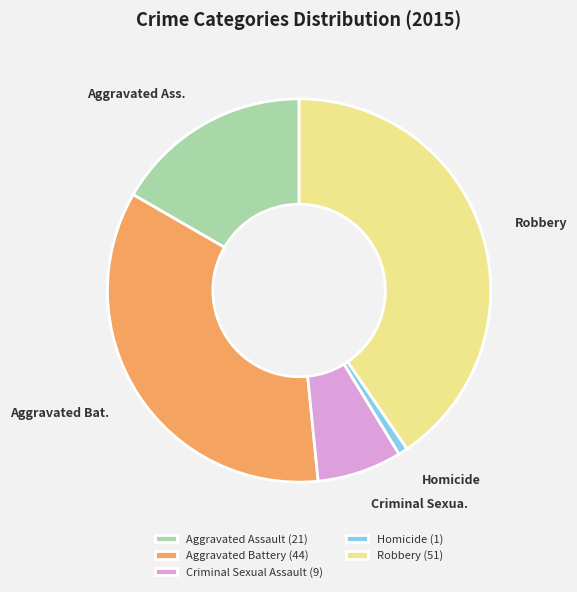

Which has a higher value, Criminal Sexual Assault (9) or Aggravated Assault (21)?

Aggravated Assault (21)